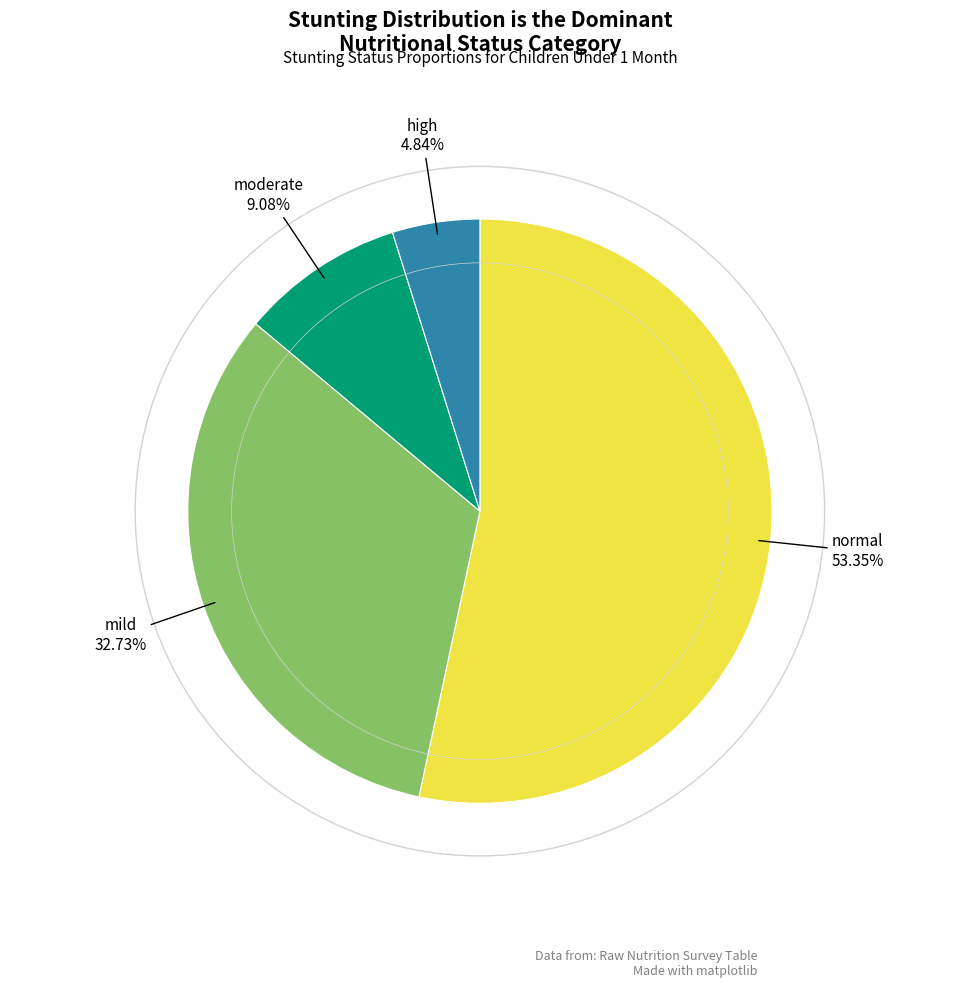

Does any single category account for the majority?

Yes